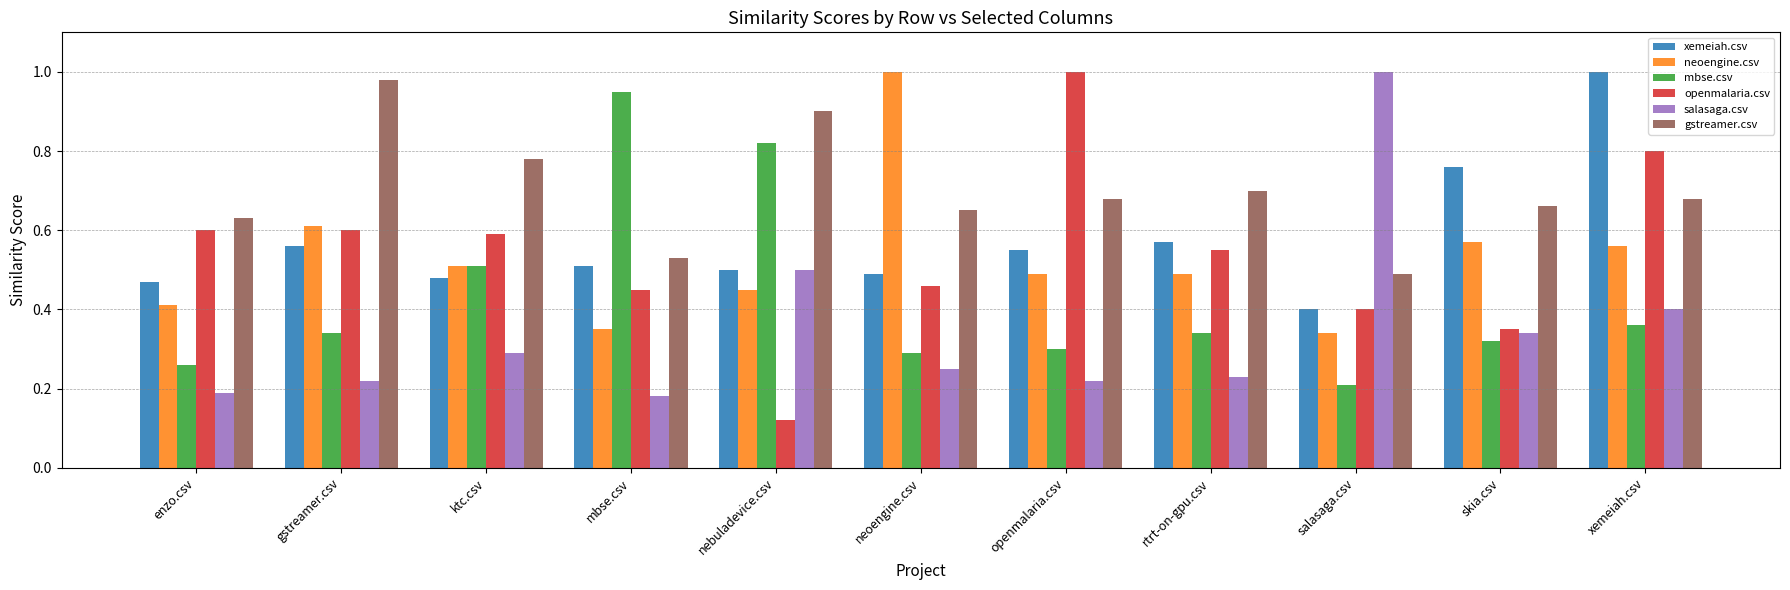

Which series has the largest total across all categories?

gstreamer.csv